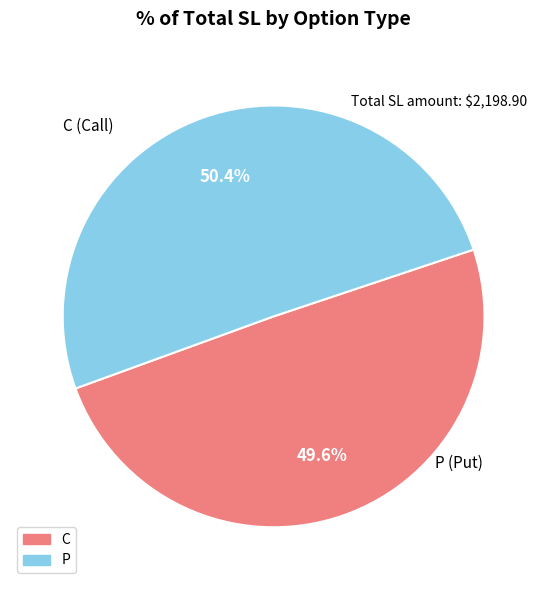

Between P and C, which is larger?

P